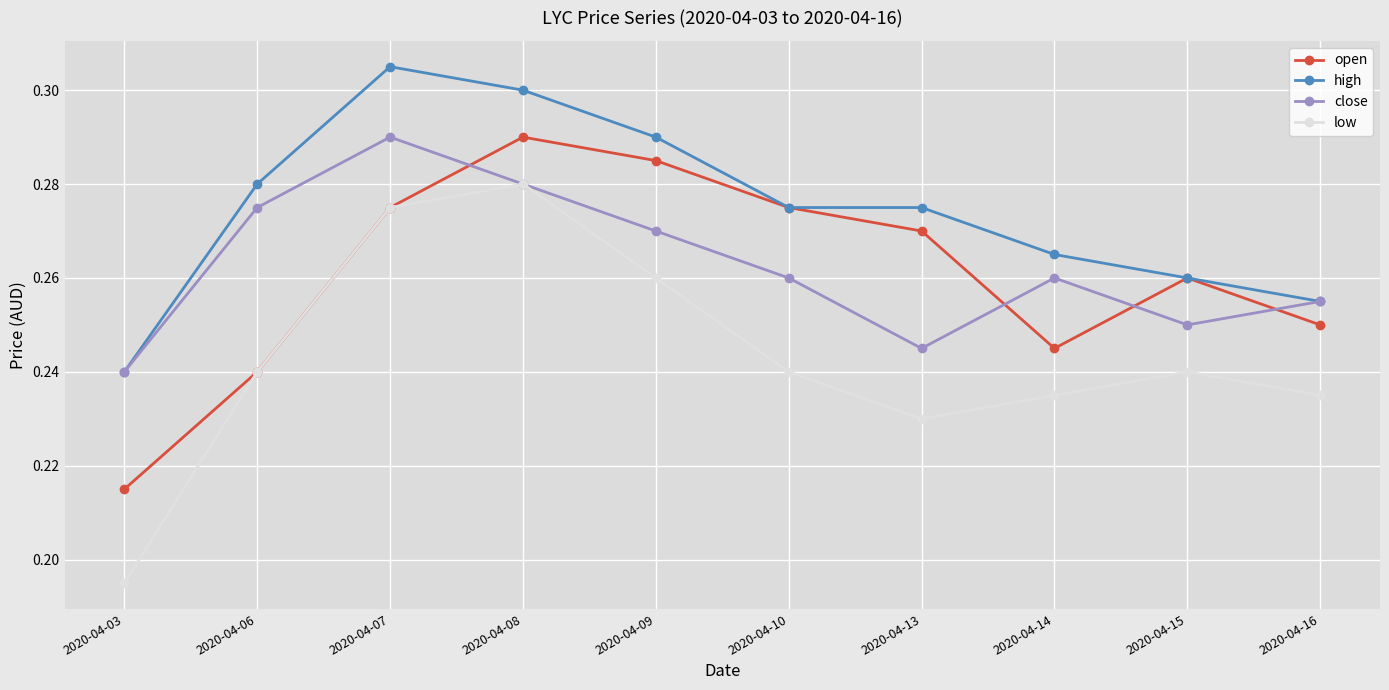

At which category does the chart reach its peak across all series?

2020-04-07